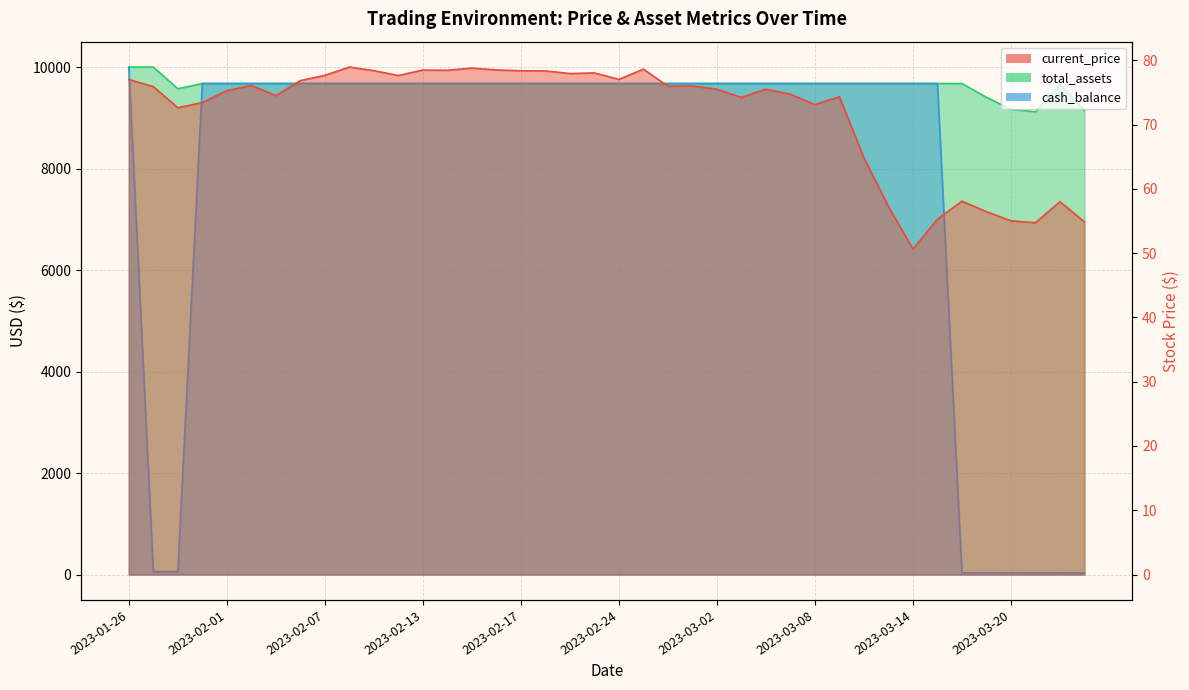

Does the chart display data point markers on the line(s)?

No